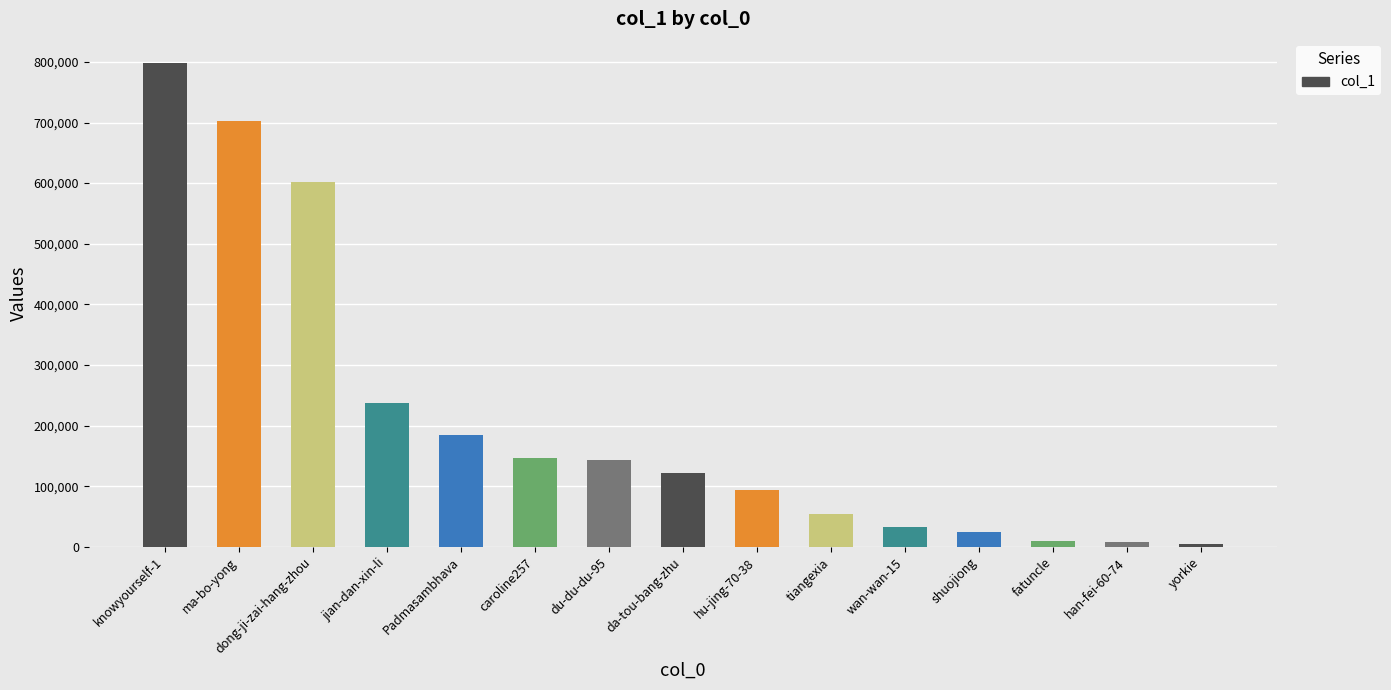

Approximately how many times larger is the value at Padmasambhava compared to hu-jing-70-38?

1.9